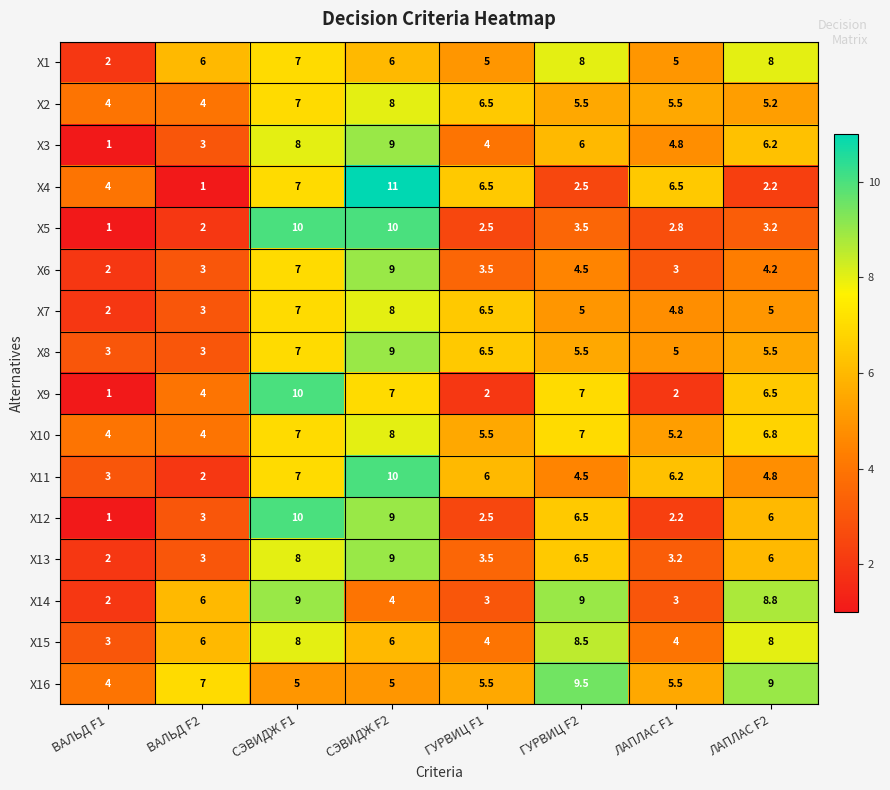

Which series changed the most between ВАЛЬД F1 and ЛАПЛАС F2?

X14